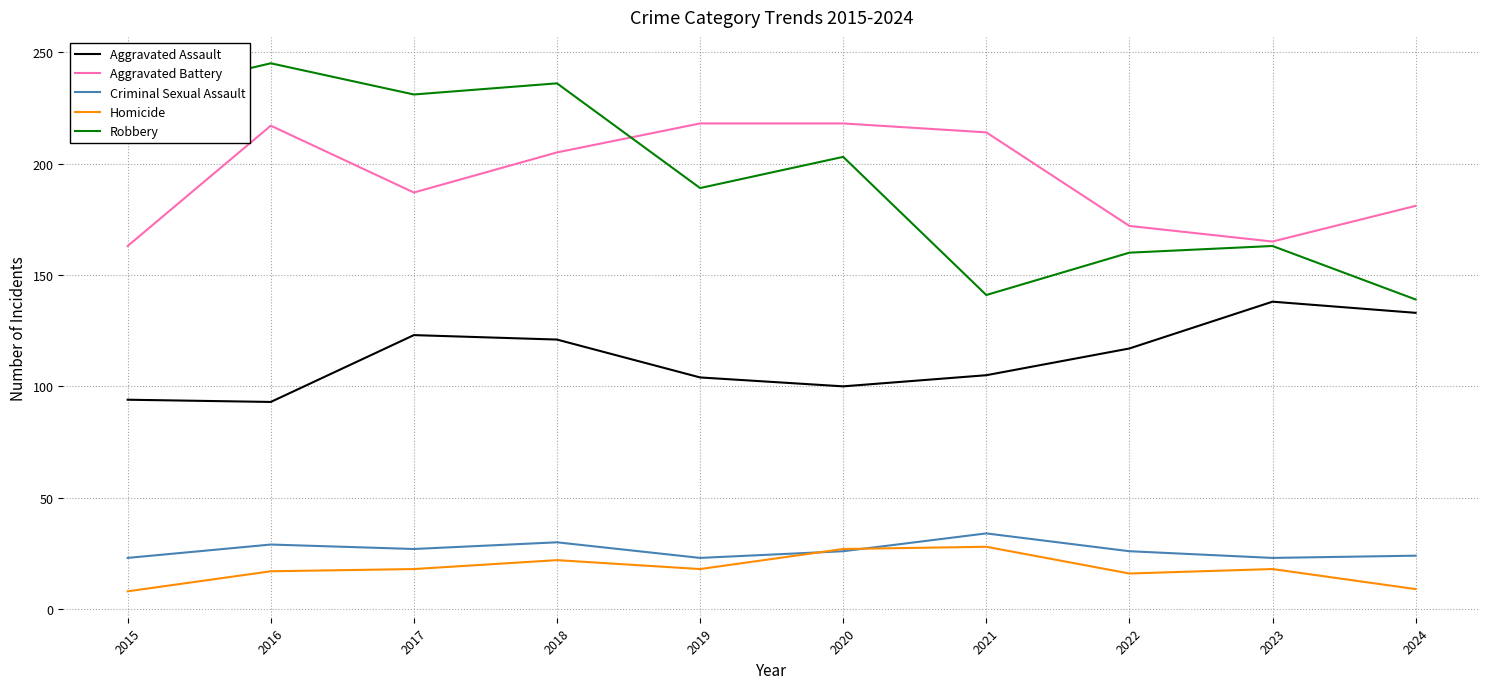

The Aggravated Assault series shows 94 at 2015. True or false?

True